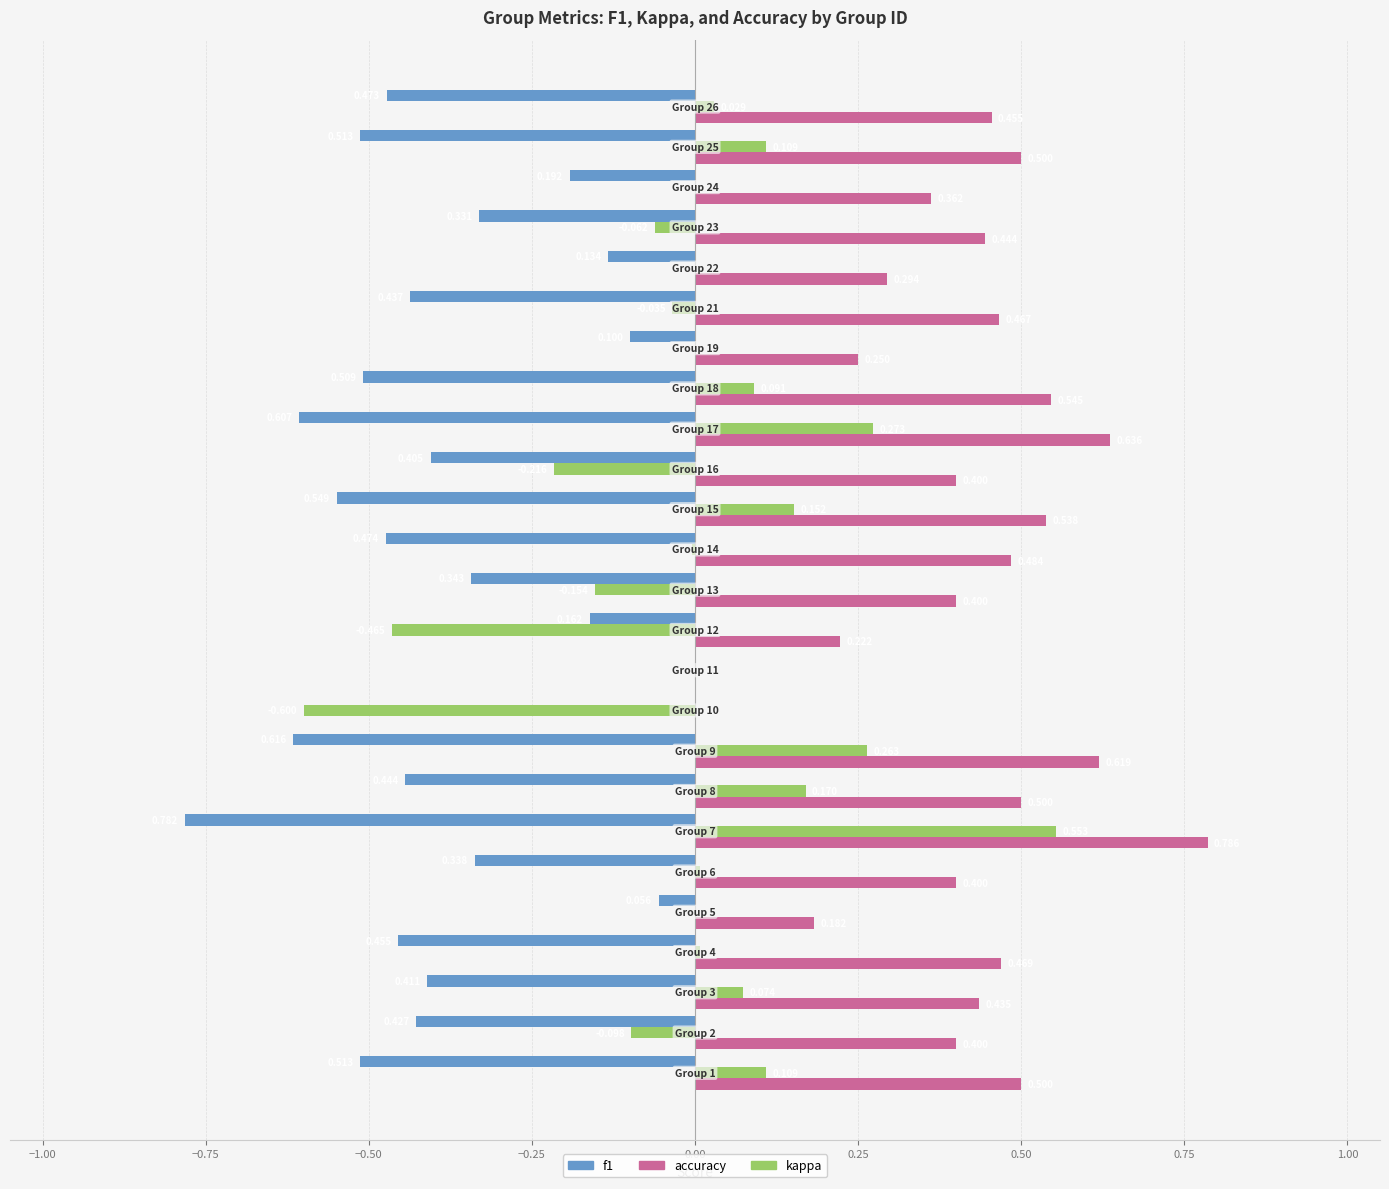

How many positive values does the accuracy series have?

23